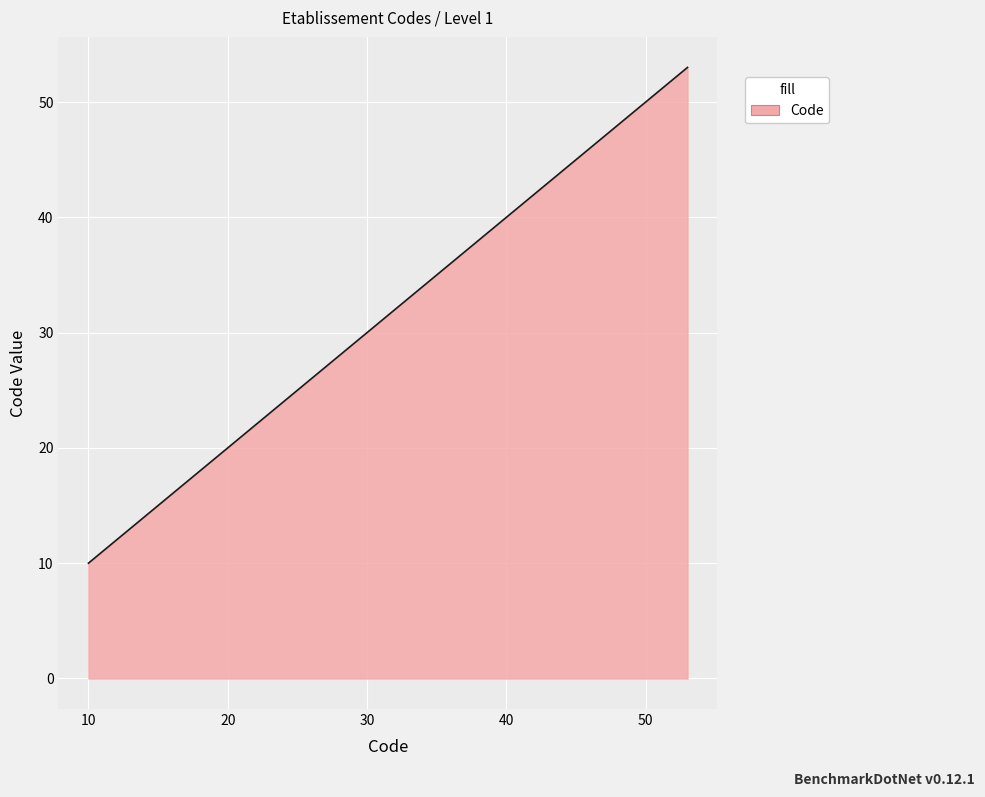

What is the greatest value displayed?

53